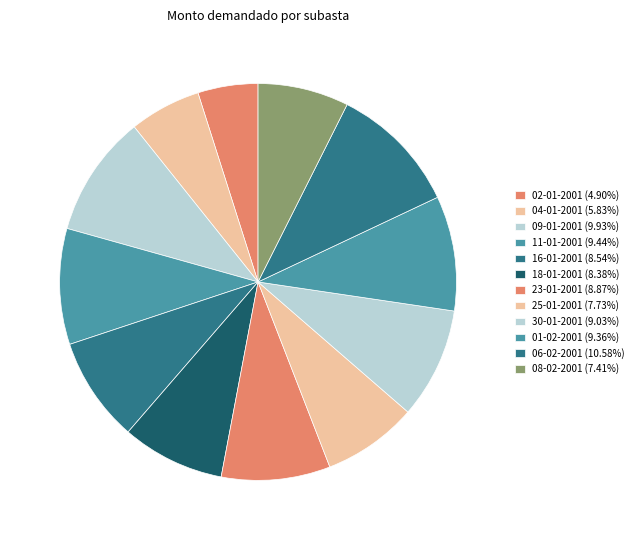

How many slices are in this pie chart?

12